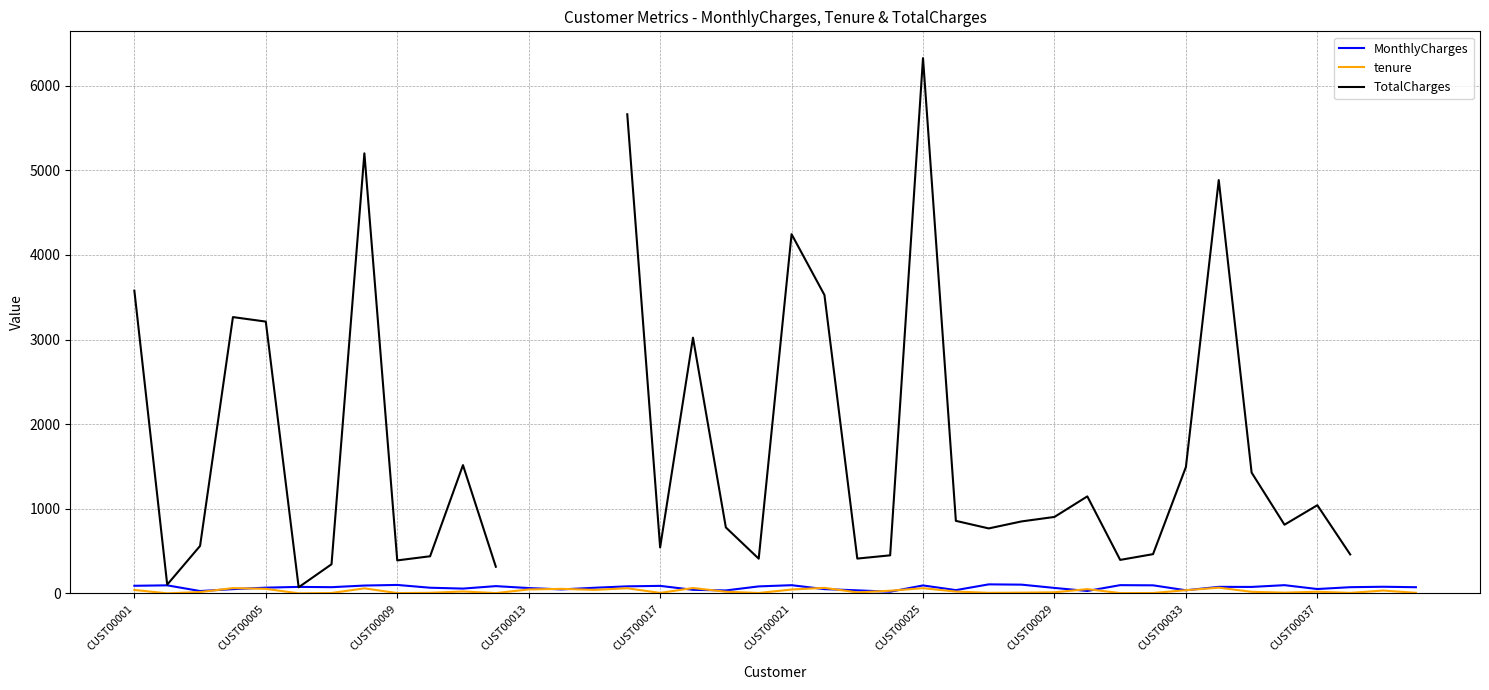

How many data points does each series have?

40